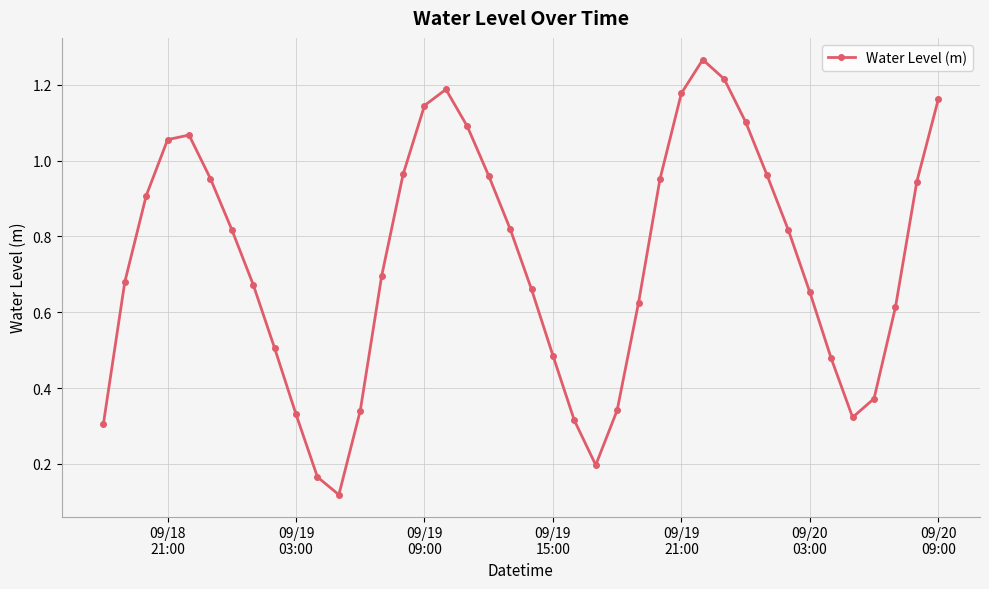

What is the sum of all values?

29.4